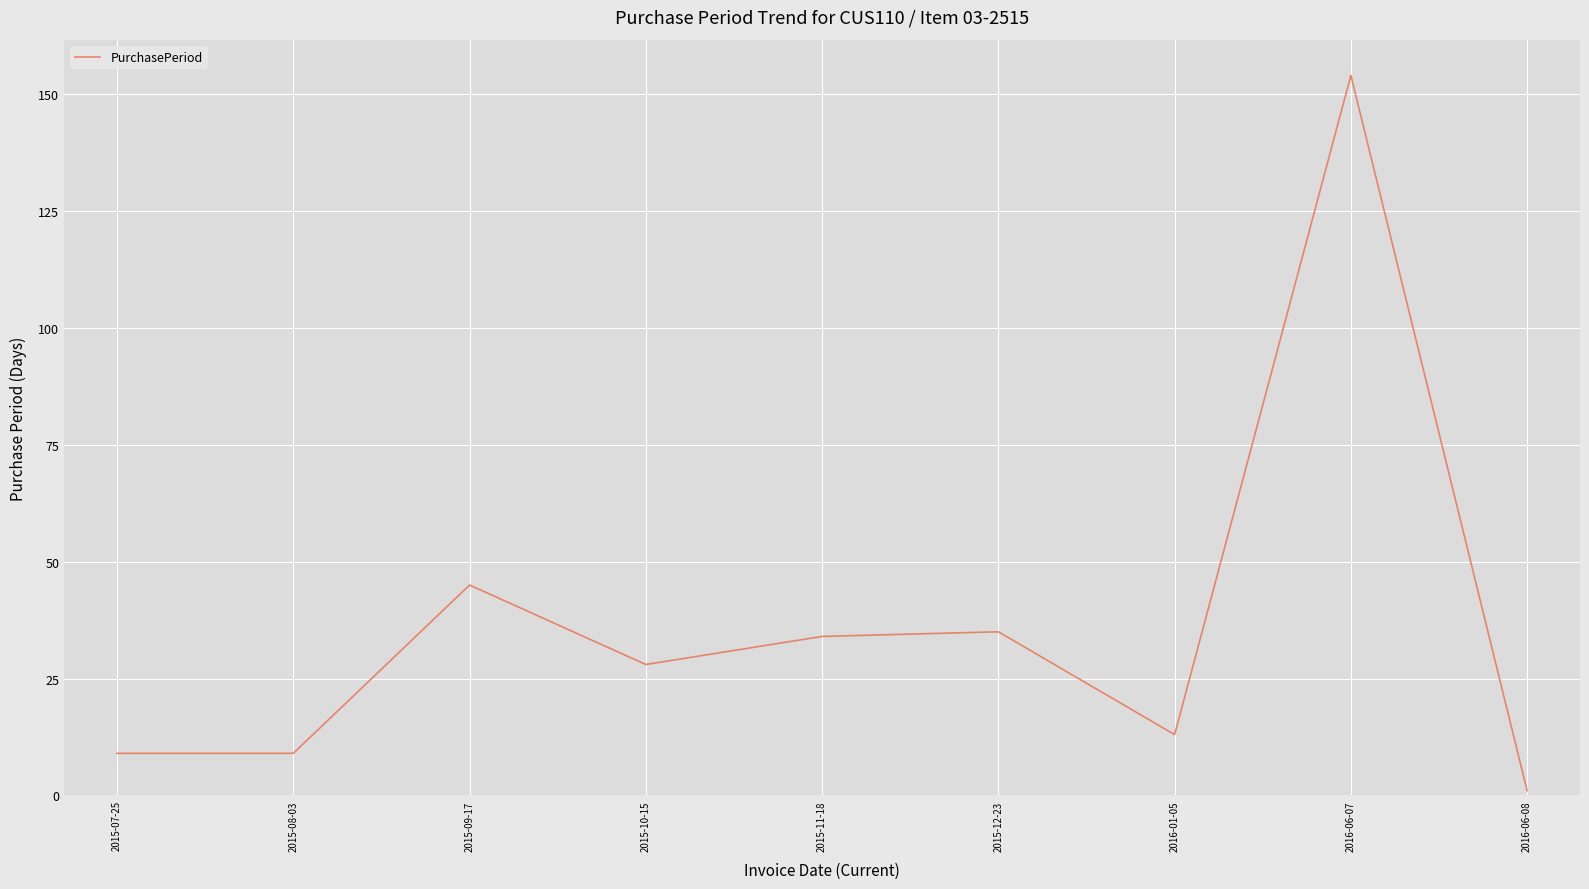

Reading right to left, transcribe all the data shown in this chart.

2016-06-08=1	2016-06-07=154	2016-01-05=13	2015-12-23=35	2015-11-18=34	2015-10-15=28	2015-09-17=45	2015-08-03=9	2015-07-25=9